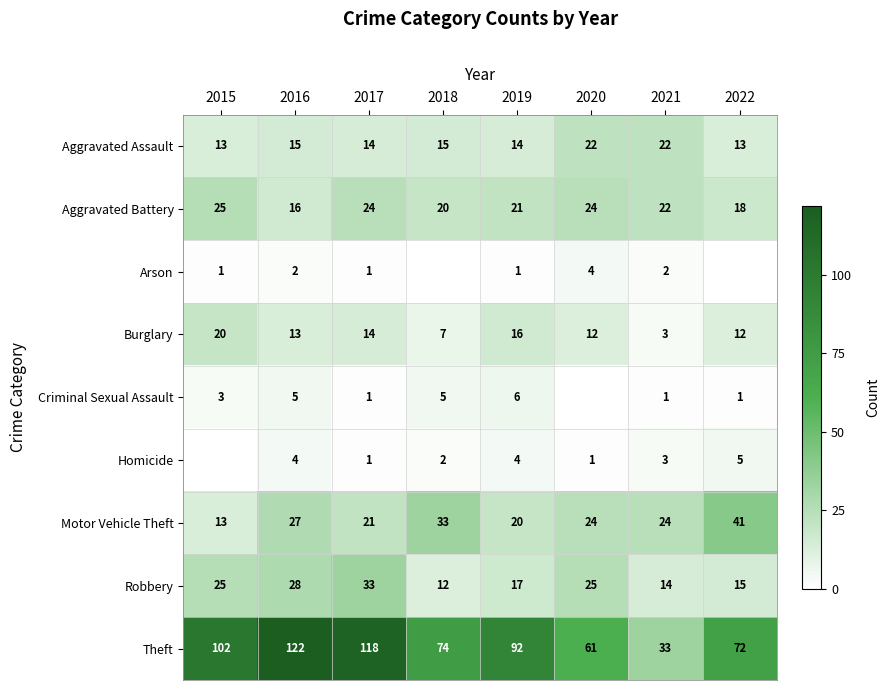

The value of Homicide at 2016 is 6. True or false?

False